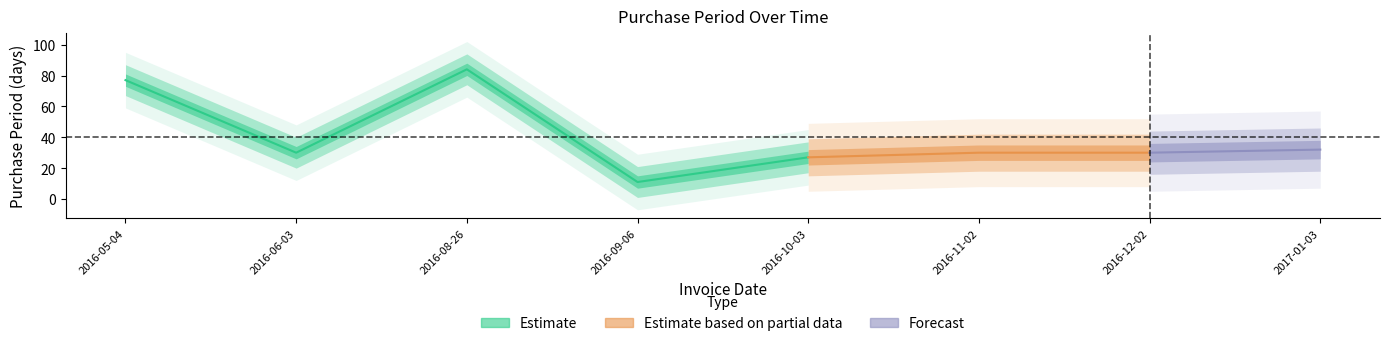

At which label is the value closest to 47?

2017-01-03